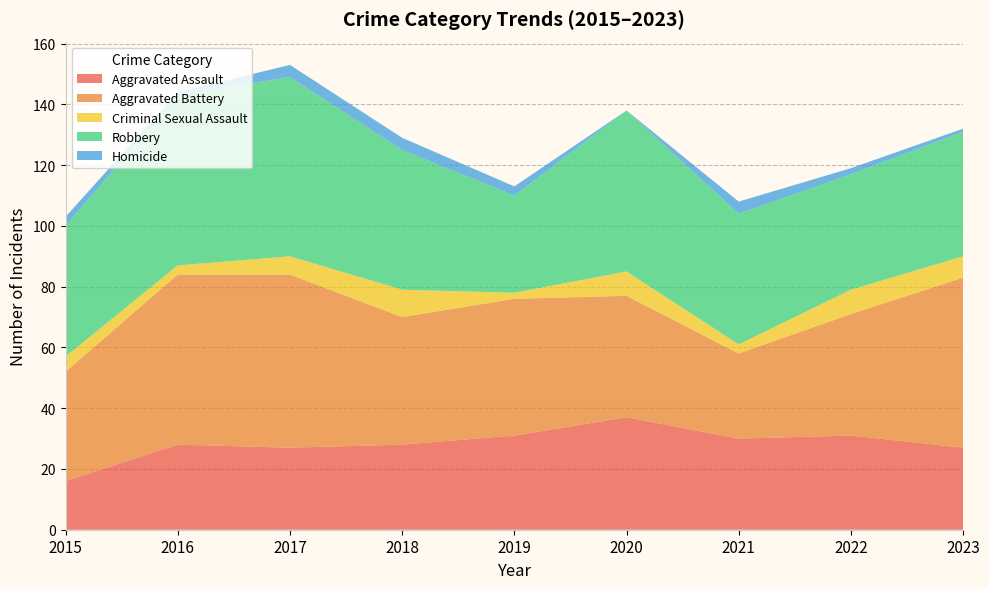

Reading left to right, list all the values displayed in this chart.

Aggravated Assault: 2015=16	2016=28	2017=27	2018=28	2019=31	2020=37	2021=30	2022=31	2023=27
Aggravated Battery: 2015=36	2016=56	2017=57	2018=42	2019=45	2020=40	2021=28	2022=40	2023=56
Criminal Sexual Assault: 2015=5	2016=3	2017=6	2018=9	2019=2	2020=8	2021=3	2022=8	2023=7
Robbery: 2015=43	2016=56	2017=59	2018=46	2019=32	2020=53	2021=43	2022=38	2023=41
Homicide: 2015=3	2016=1	2017=4	2018=4	2019=3	2020=0	2021=4	2022=2	2023=1